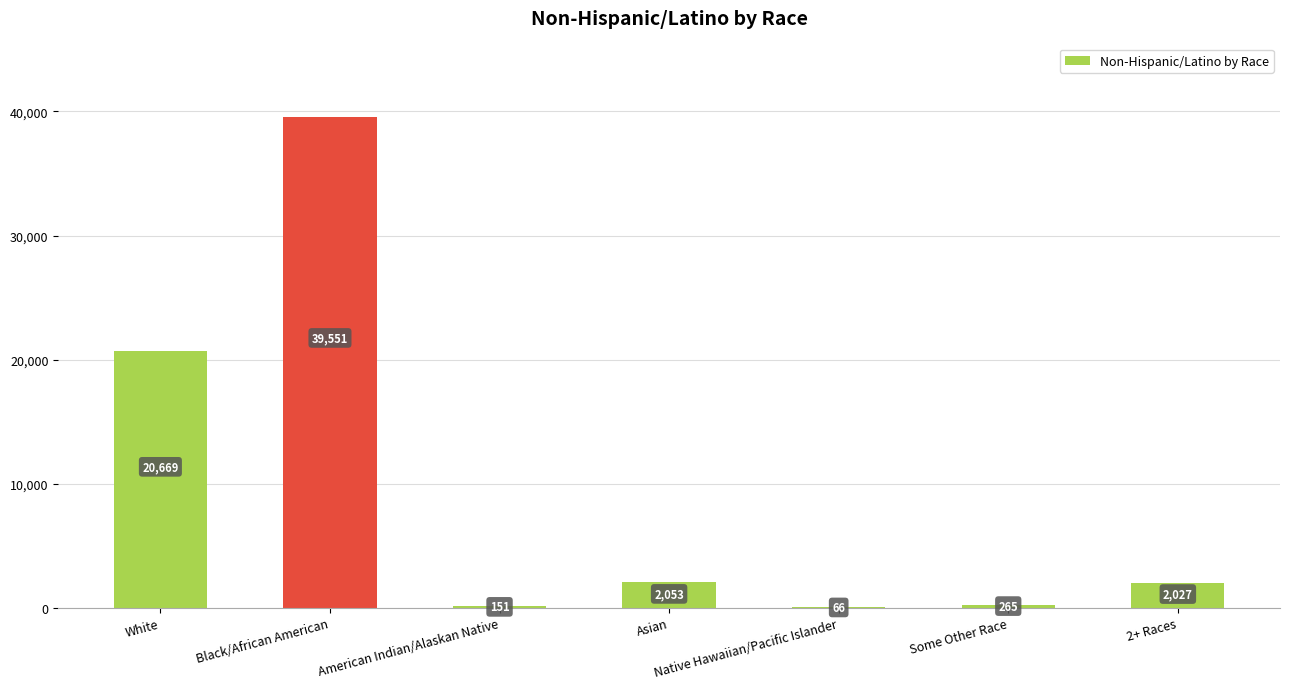

Where is the data nearest to the value 19808?

White